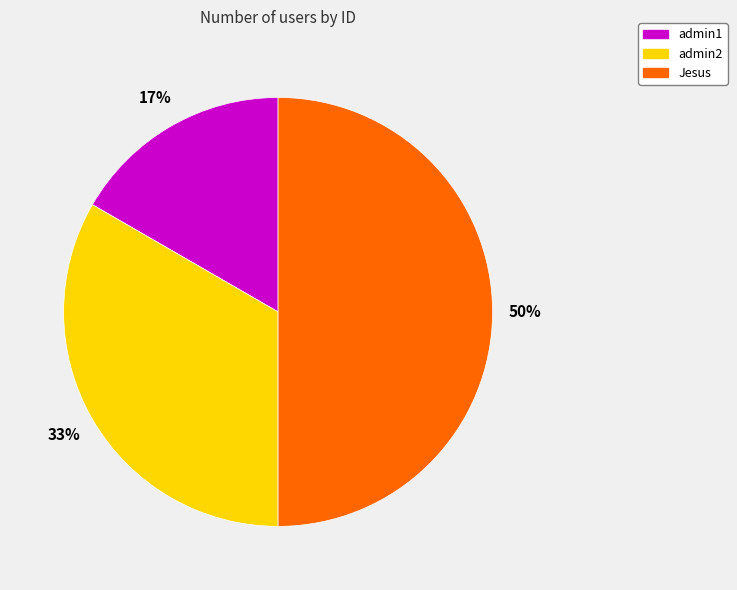

What percentage is the Jesus slice, to the nearest percent?

50%